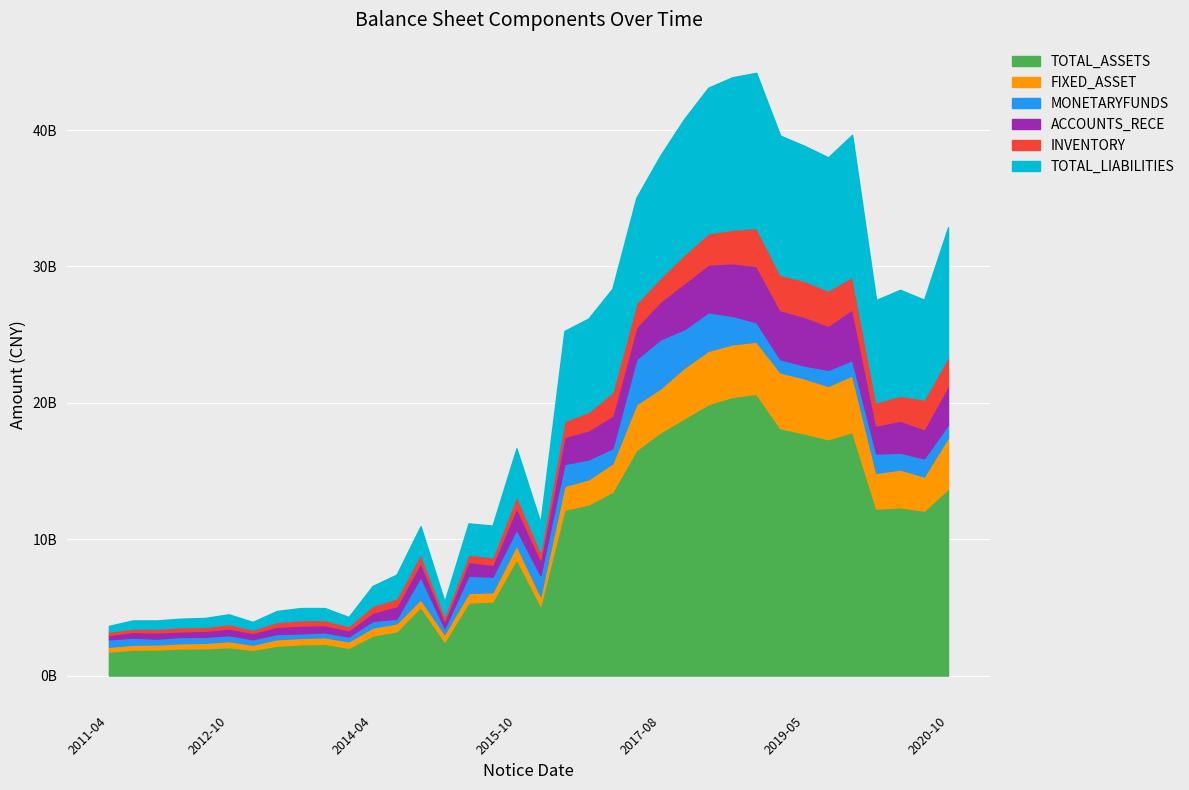

What is the label of the 34th point from the left?

2020-07-28